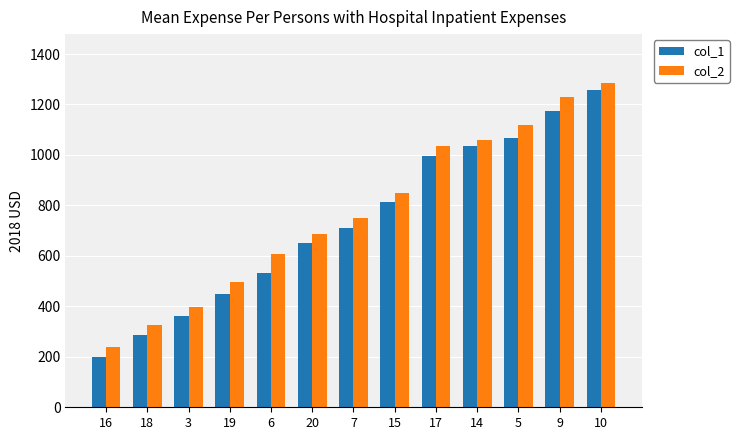

What is the difference between the col_1 values at 6 and 19?

82